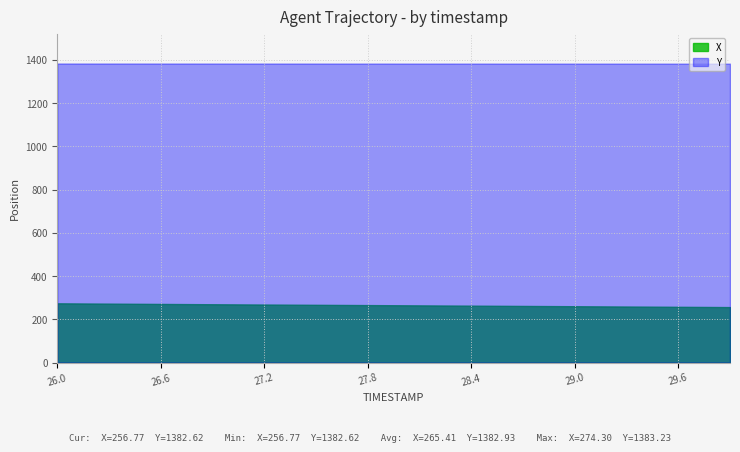

What is the sum of the X values at 27.3 and 26.5?

540.0